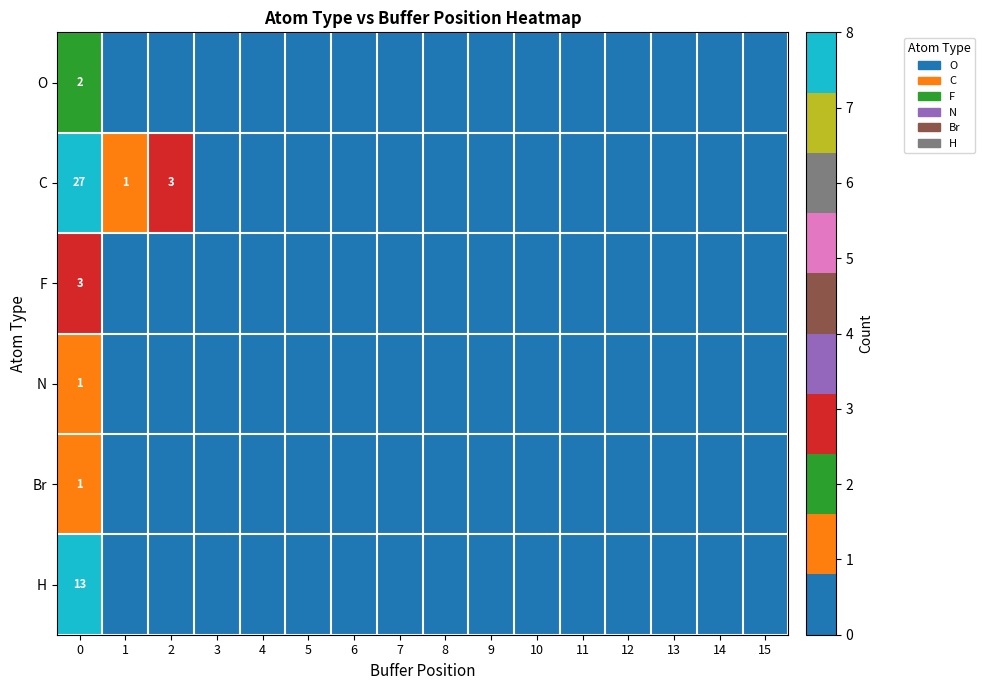

What is the difference between the highest and lowest values at 0?

26